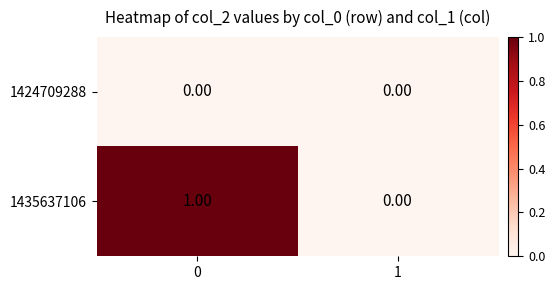

Rank the series by their average value, from lowest to highest.

1424709288, 1435637106